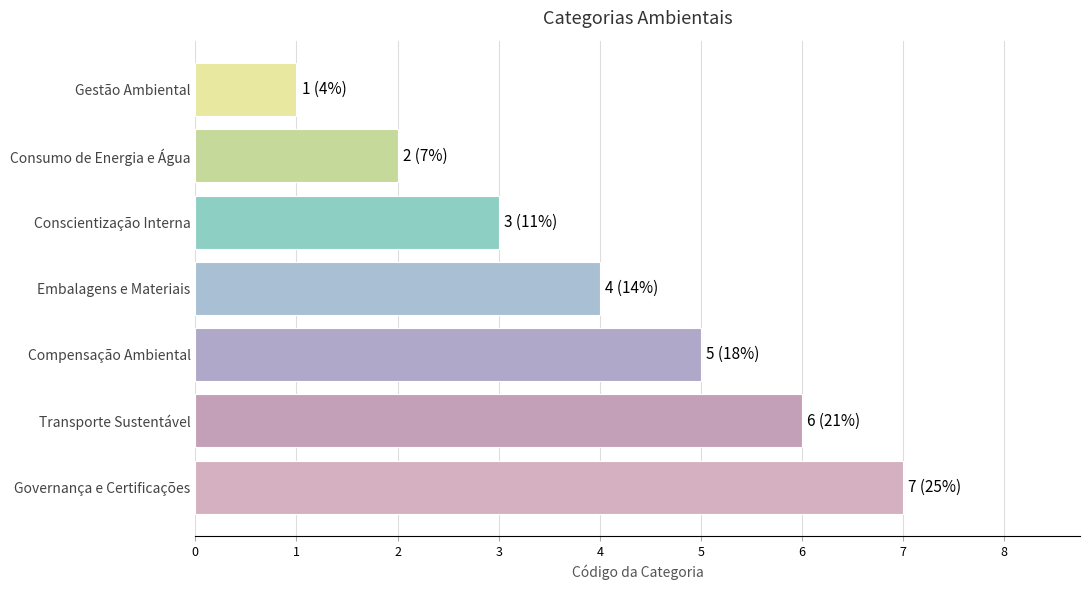

Which category has the highest value across all series?

Governança e Certificações